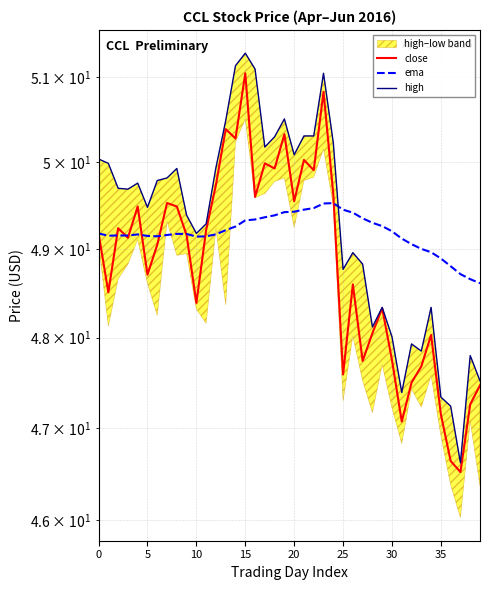

True or false: close and ema cross at least once.

True